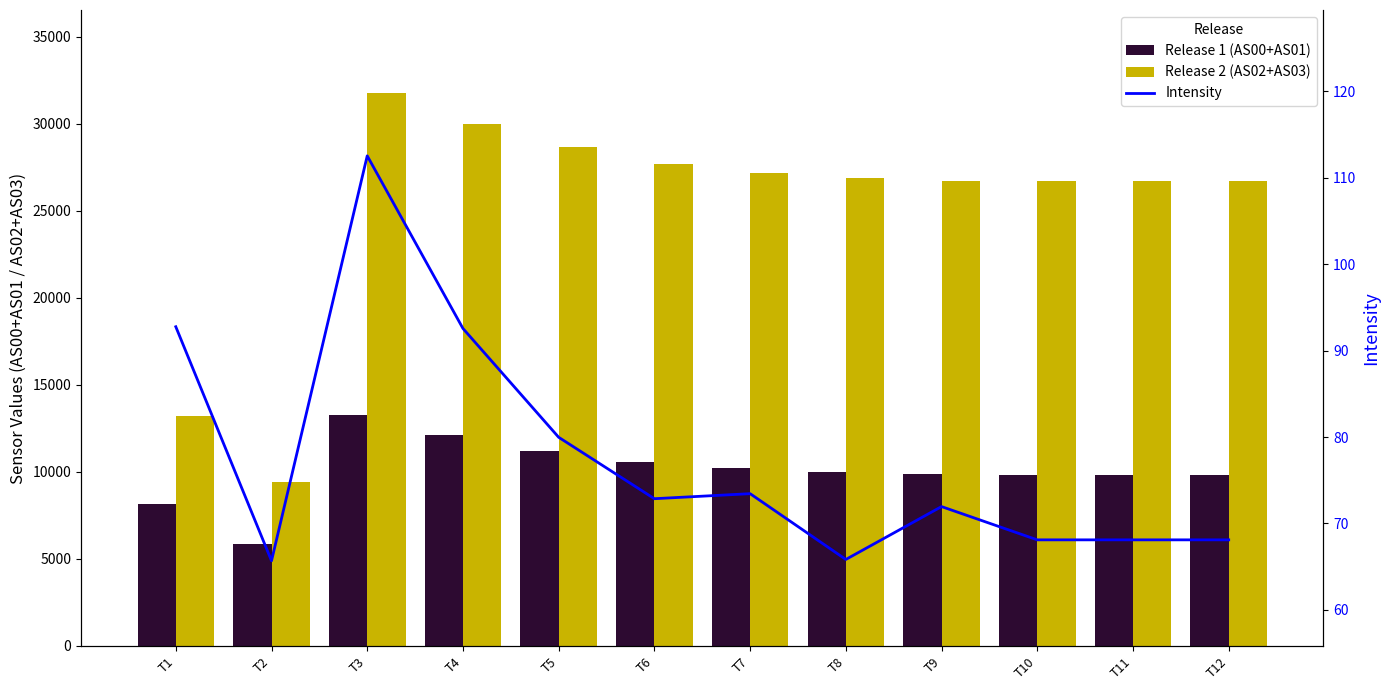

Where is AS02+AS03 (Release 2) nearest to the value 20597?

T10